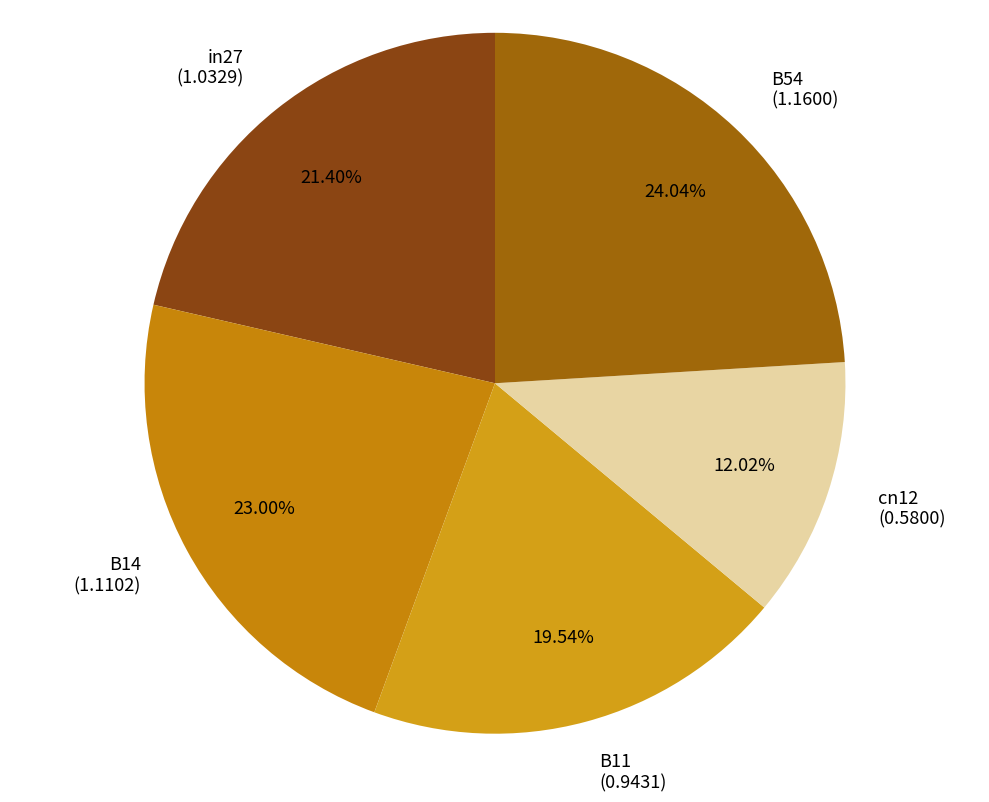

Which has a higher value, in27 (1.0329) or cn12 (0.5800)?

in27 (1.0329)